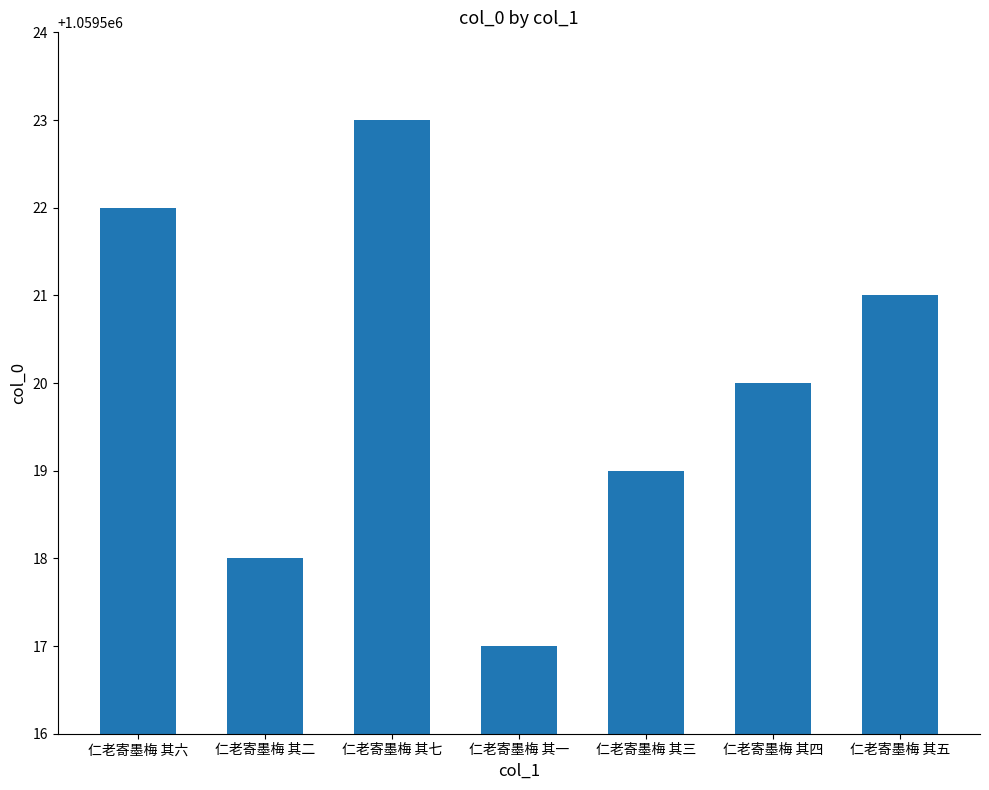

What is the value of the 3rd bar from the left?

1059523